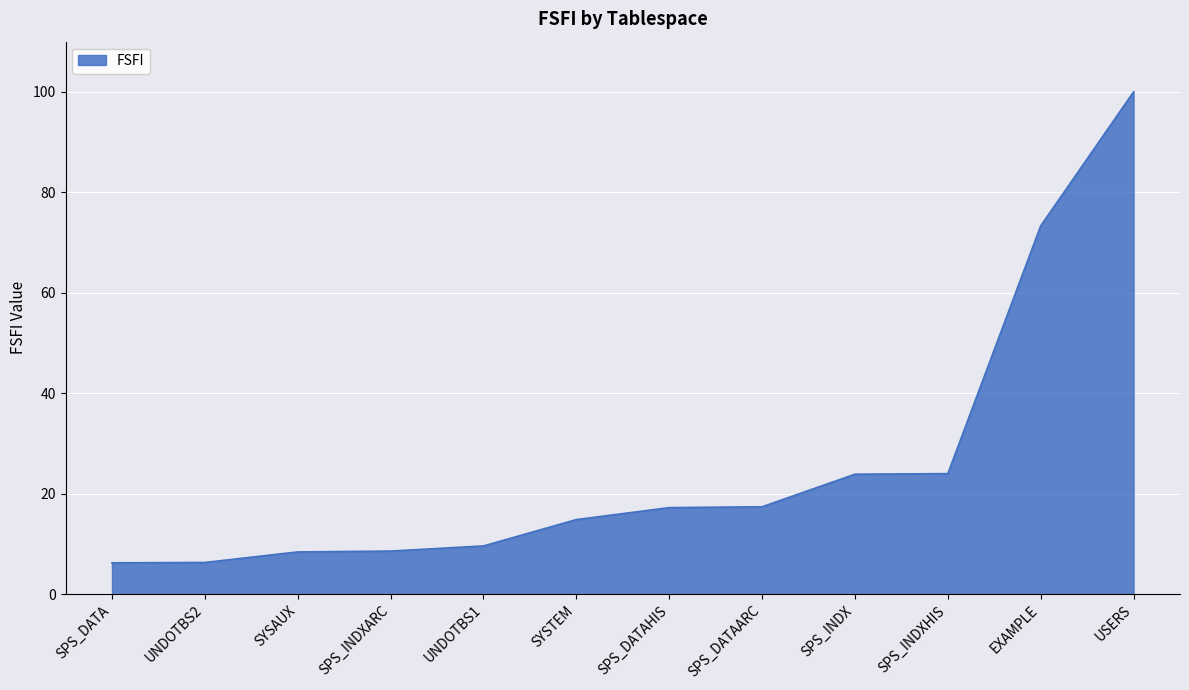

What is the maximum value shown in the chart?

100.0